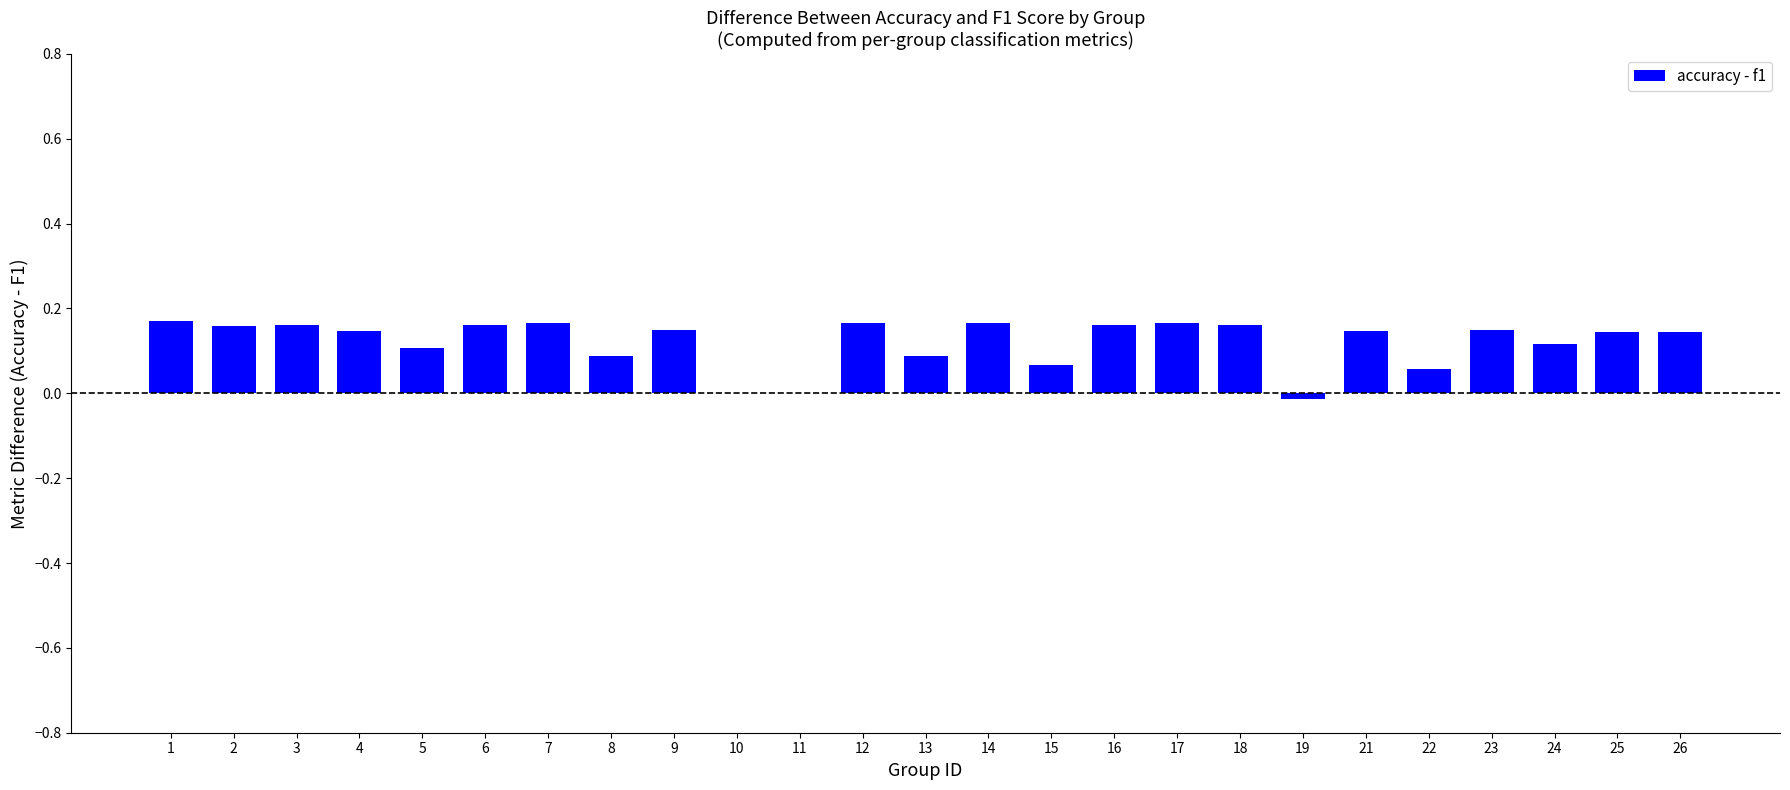

What is the sum of all values?

3.0